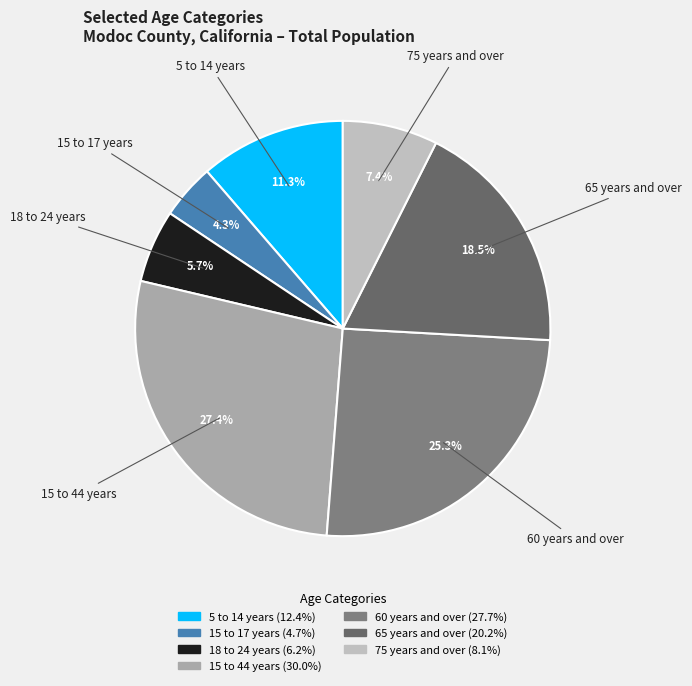

Which slice is the smallest?

15 to 17 years